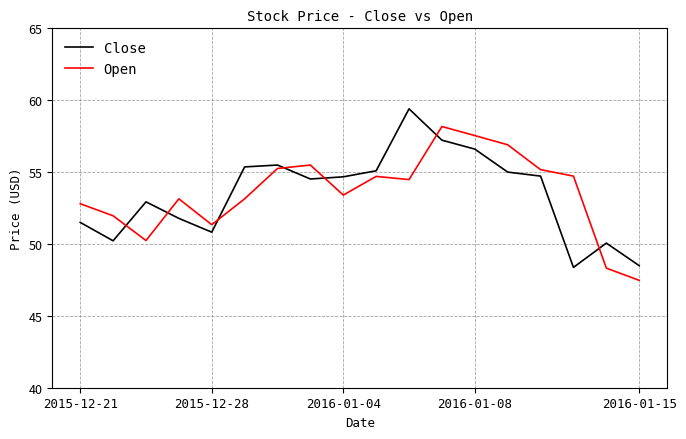

Rank the series by their maximum value, from highest to lowest.

Close, Open